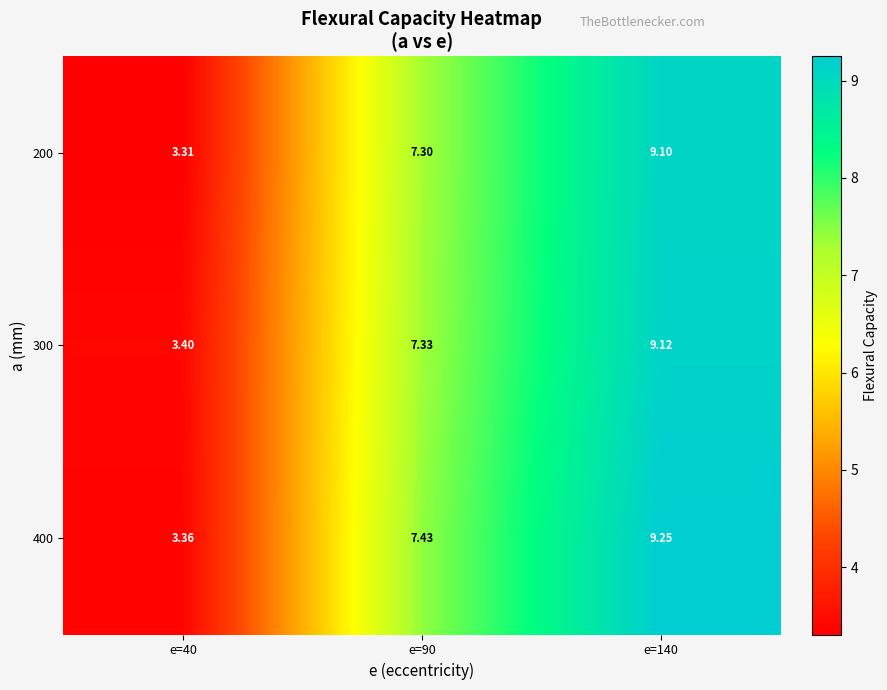

Is the value of 200 at e=90 greater than the value of 300 at e=140?

No